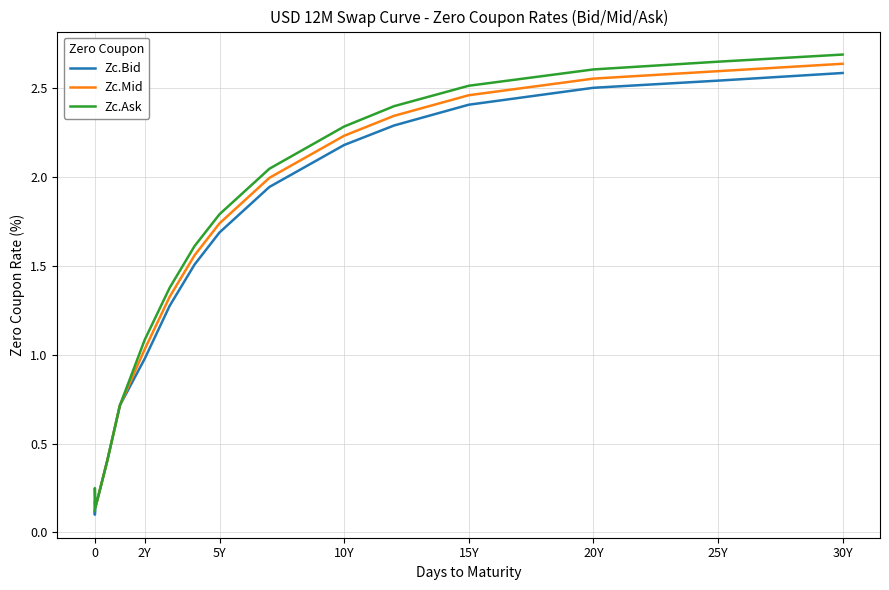

Which series has the largest range (max minus min)?

Zc.Ask